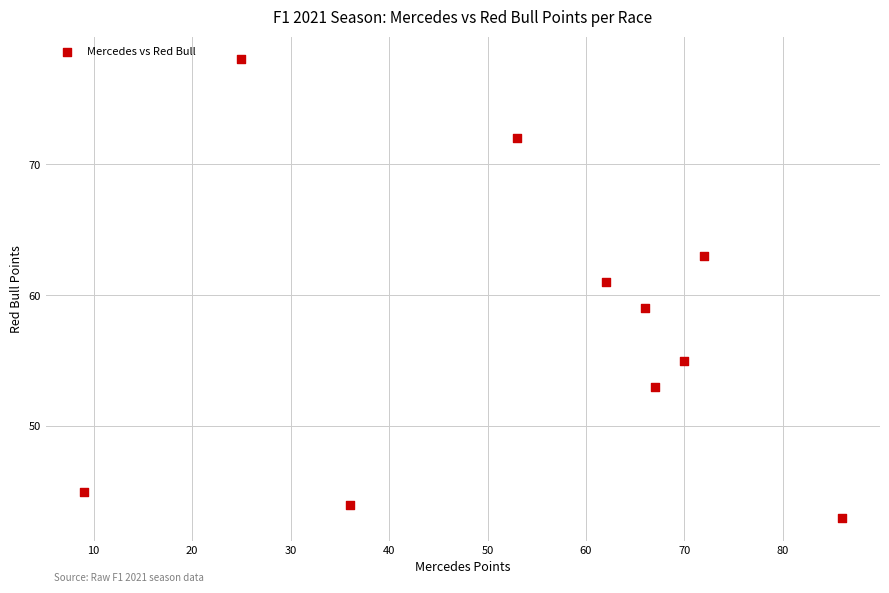

What is the average Y value?

57